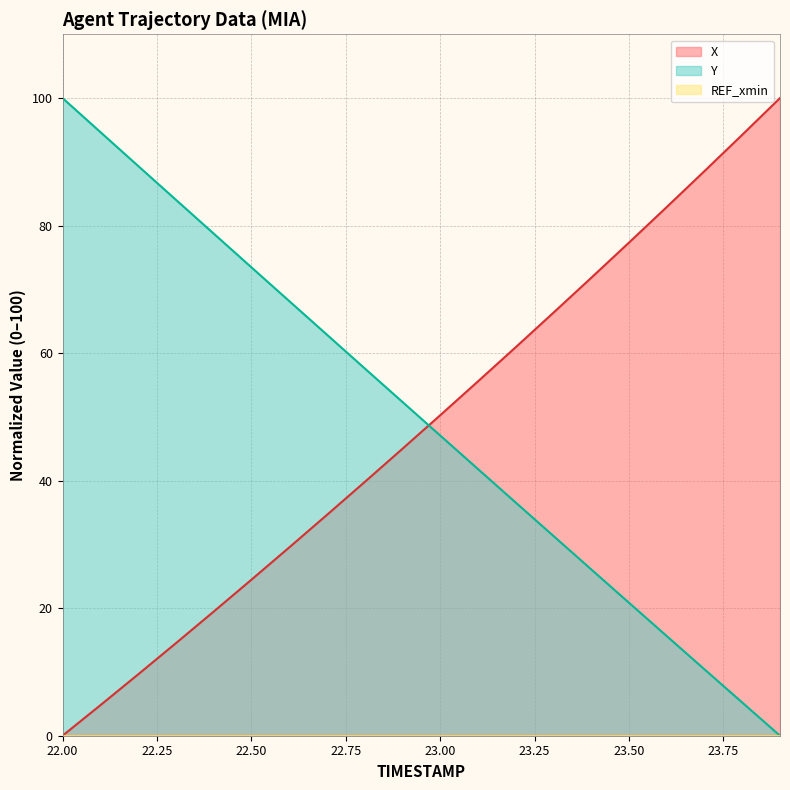

Rank the series at 22.4 from highest to lowest value.

Y, X